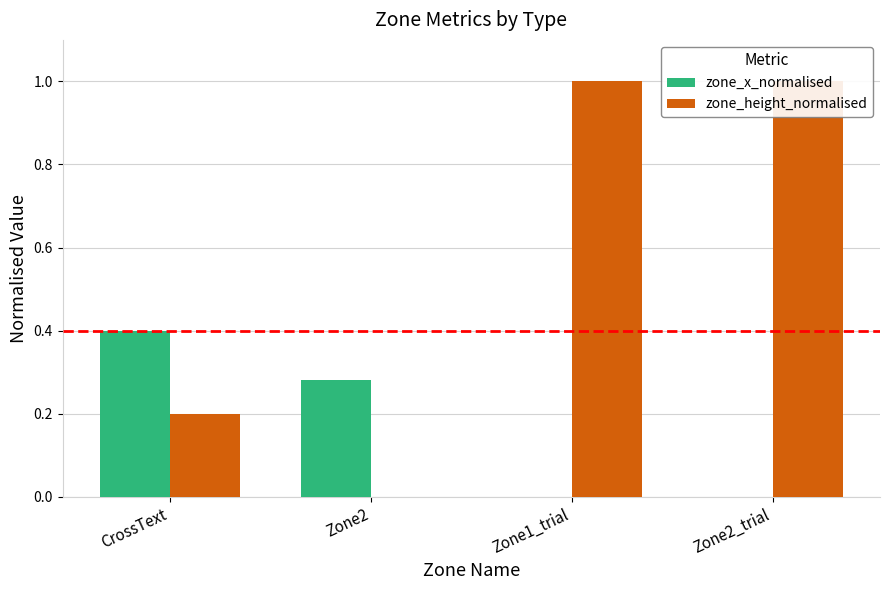

Between CrossText and Zone2_trial, which series saw the biggest shift?

zone_height_normalised